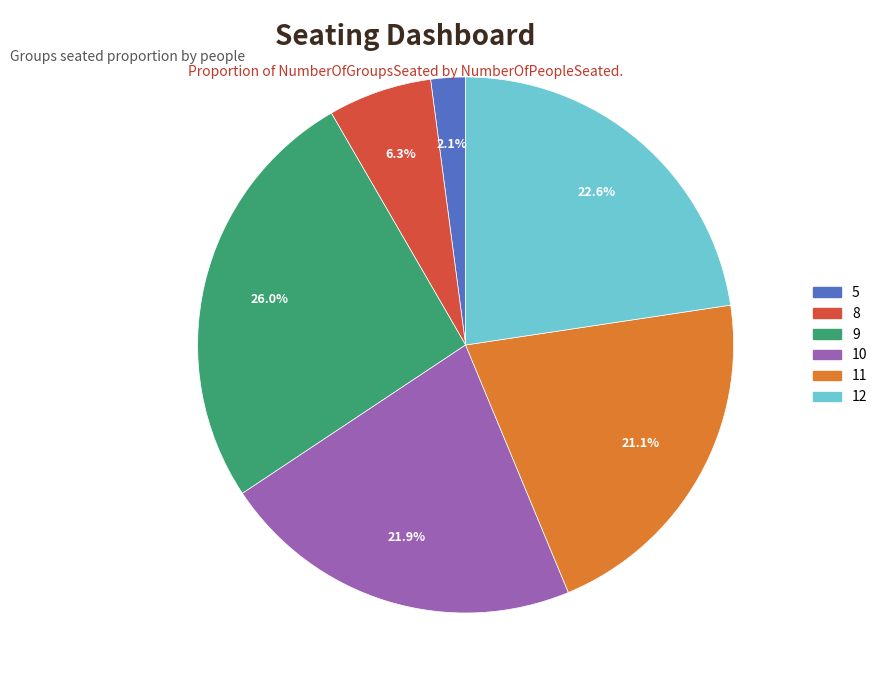

Is there any slice that represents more than half of the pie?

No